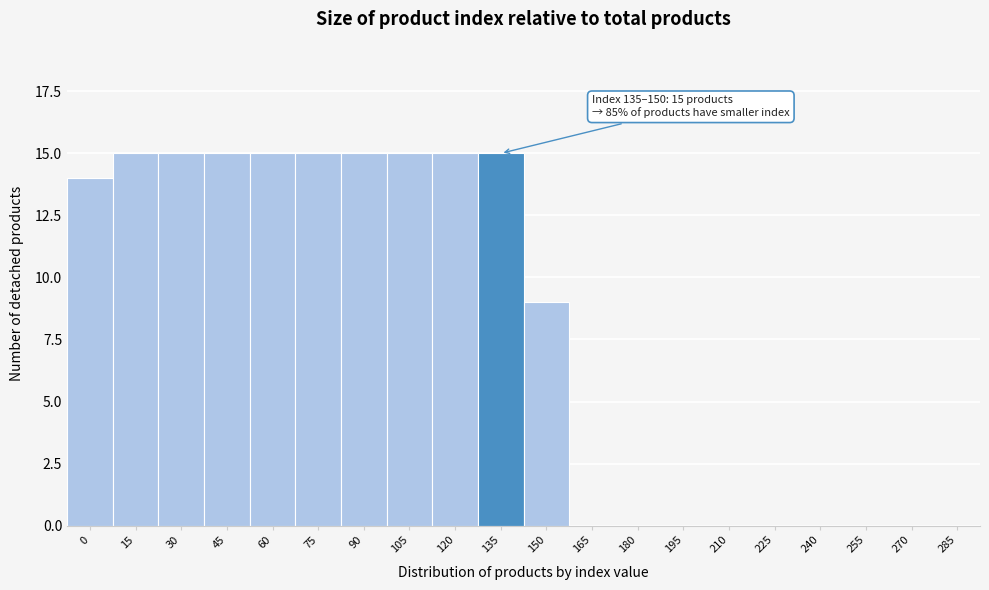

Reading left to right, what are all the values shown in this chart?

0=14	15=15	30=15	45=15	60=15	75=15	90=15	105=15	120=15	135=15	150=9	165=0	180=0	195=0	210=0	225=0	240=0	255=0	270=0	285=0